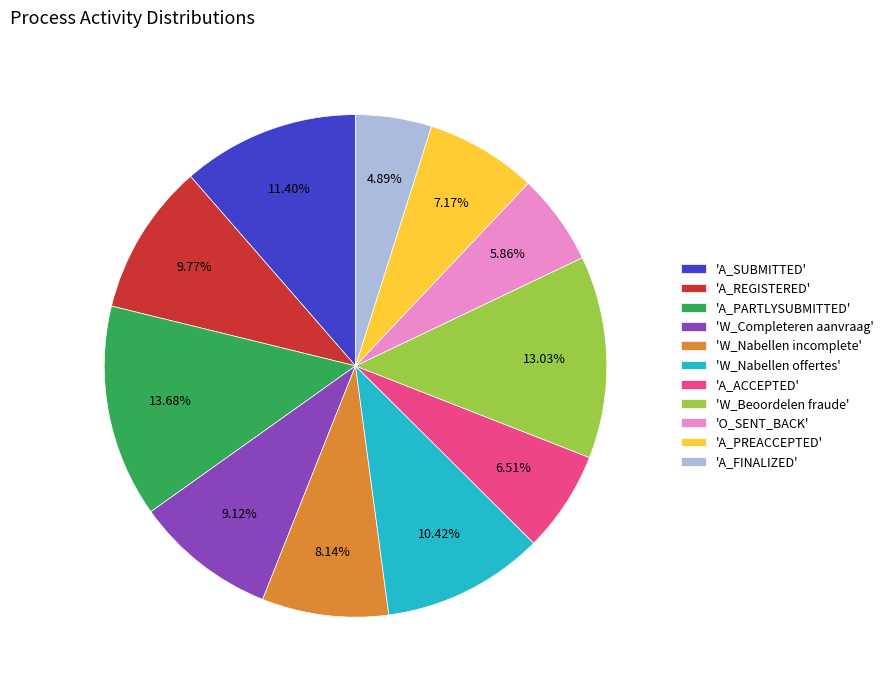

Between 'A_SUBMITTED' and 'W_Completeren aanvraag', which is larger?

'A_SUBMITTED'